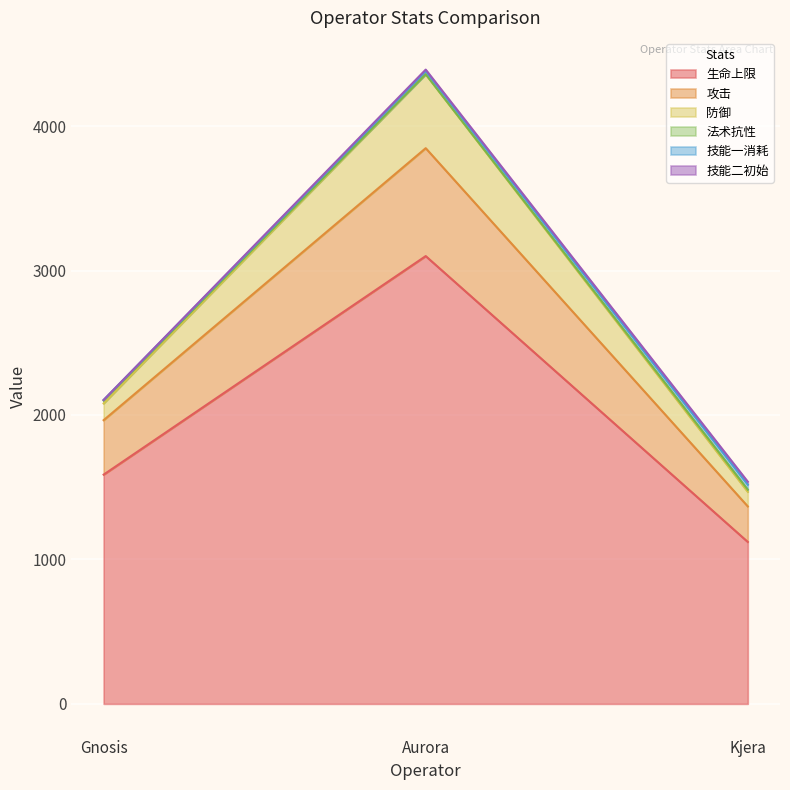

Rank the categories by 生命上限 value from lowest to highest.

Kjera, Gnosis, Aurora